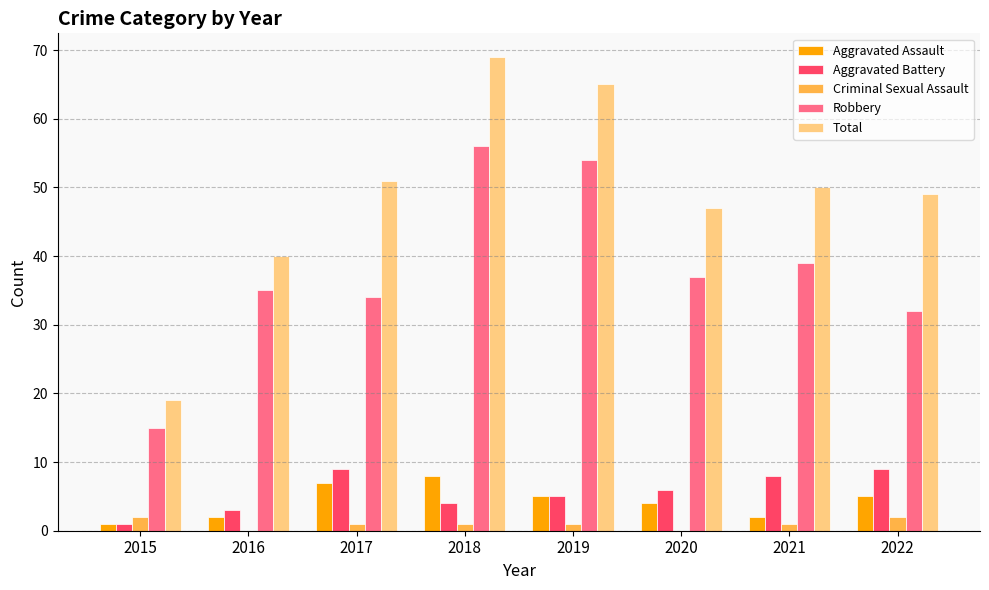

Which series has the largest total across all categories?

Total